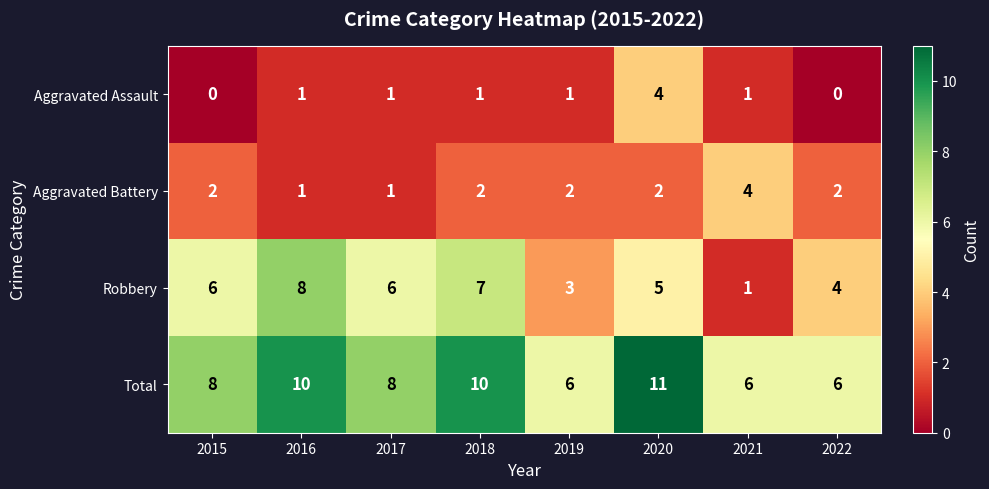

What is the sum of the Total values at 2019 and 2018?

16